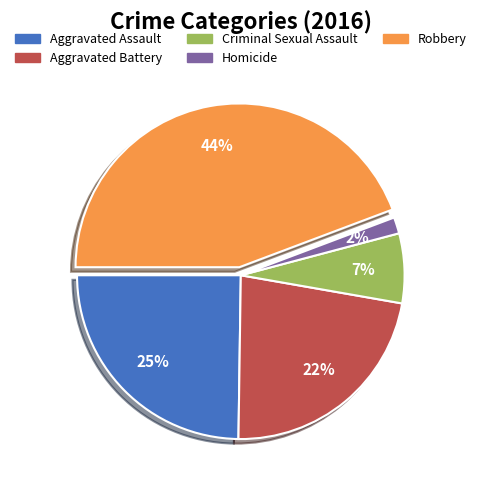

How many slices are in this pie chart?

5